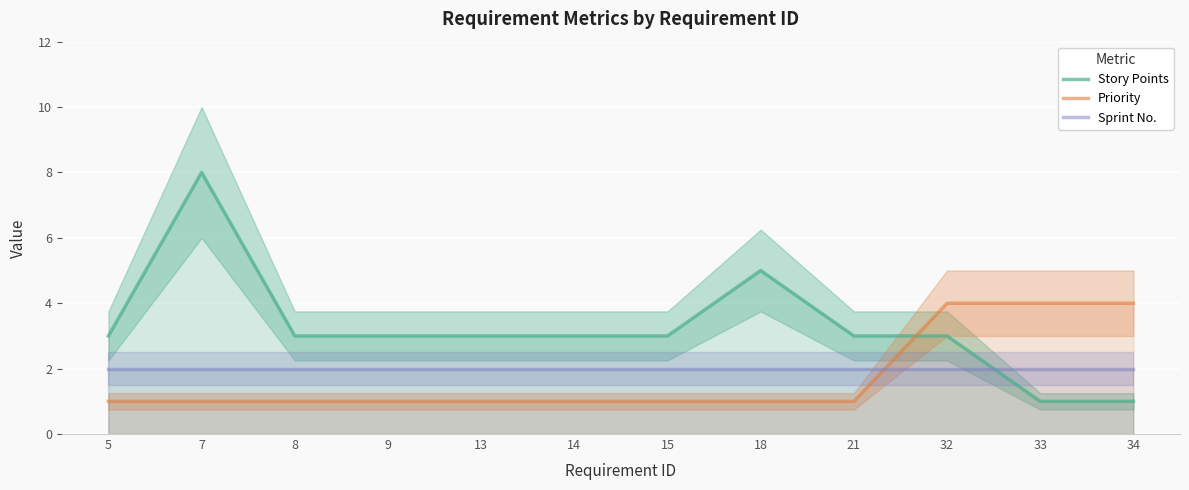

At which category is the sum across all series the highest?

7